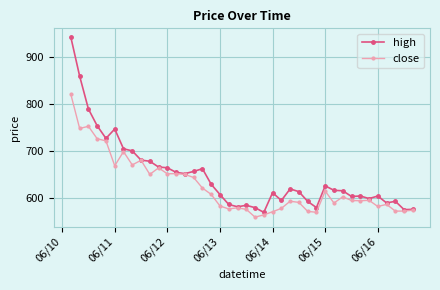

What are all the series names shown in the legend?

high, close